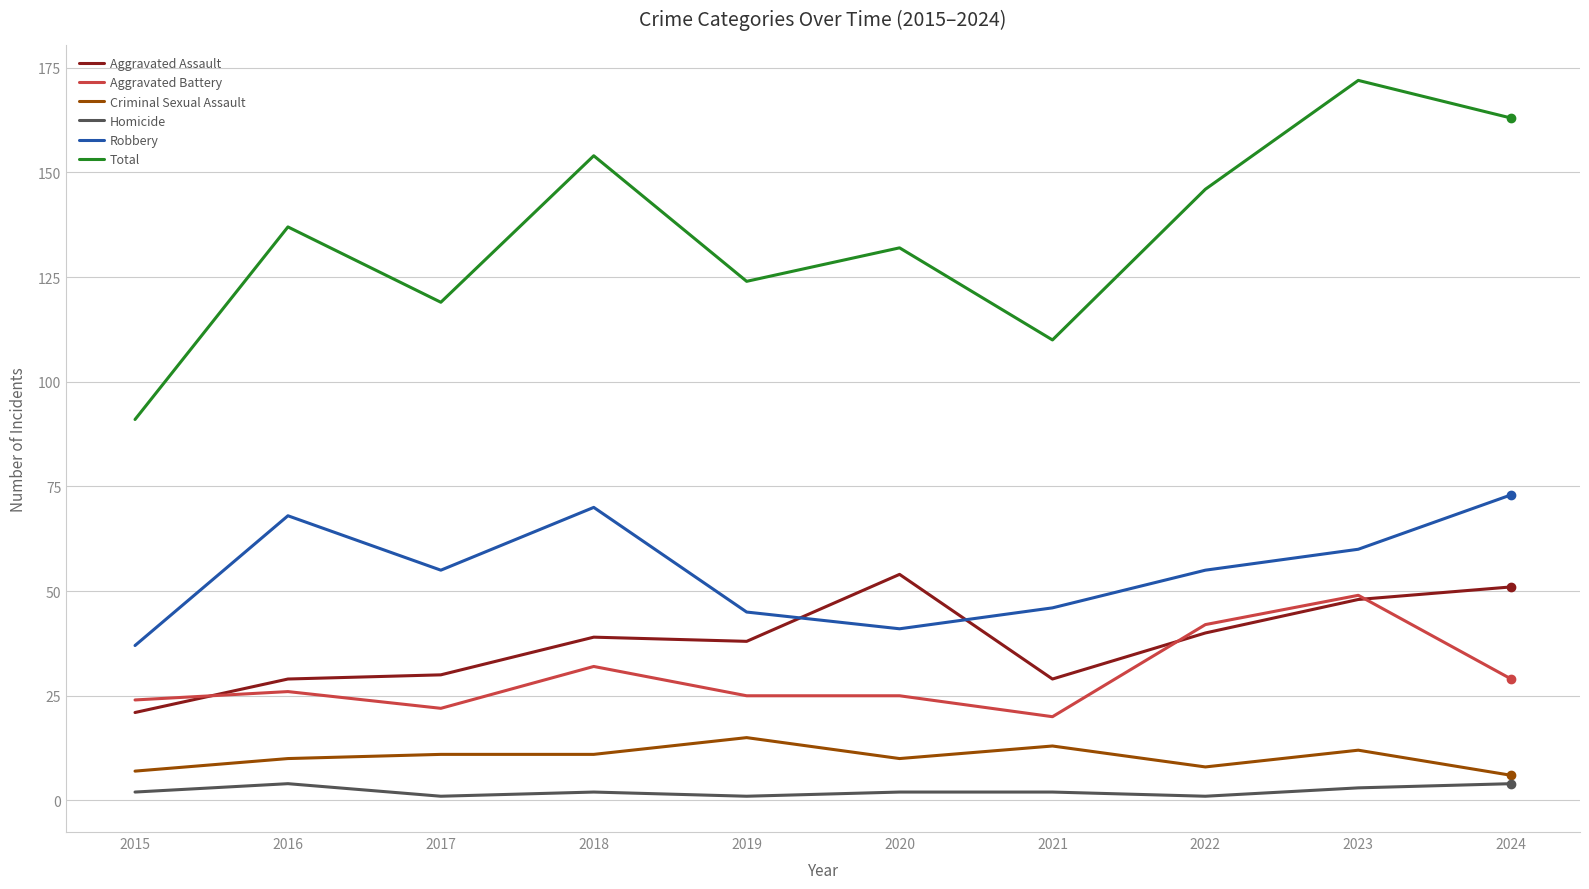

Is it true that Aggravated Battery equals 41 at 2019?

False